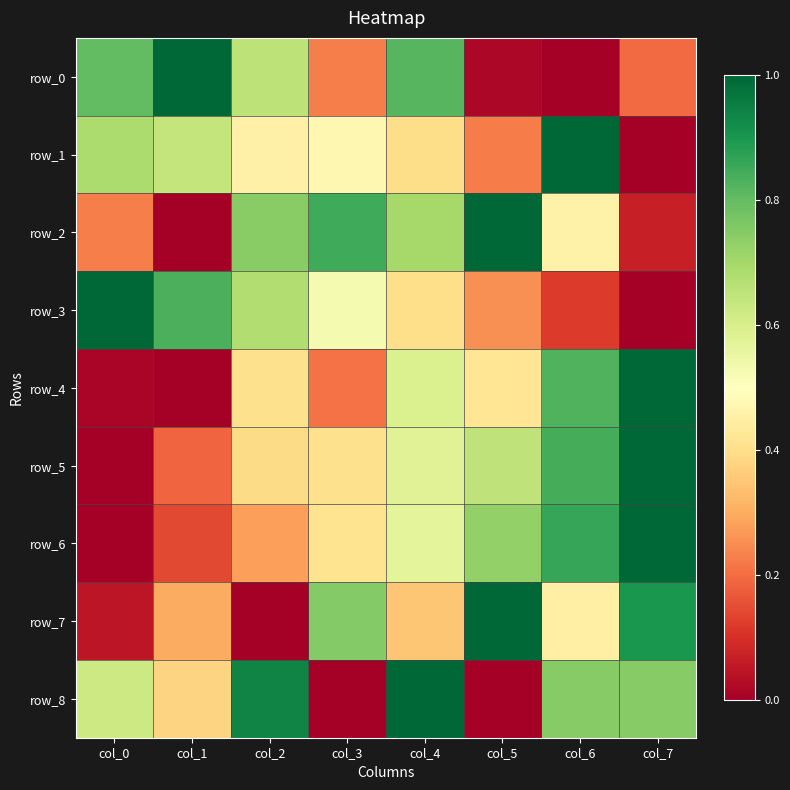

Rank the series at col_4 from lowest to highest value.

row_7, row_1, row_3, row_6, row_5, row_4, row_2, row_0, row_8